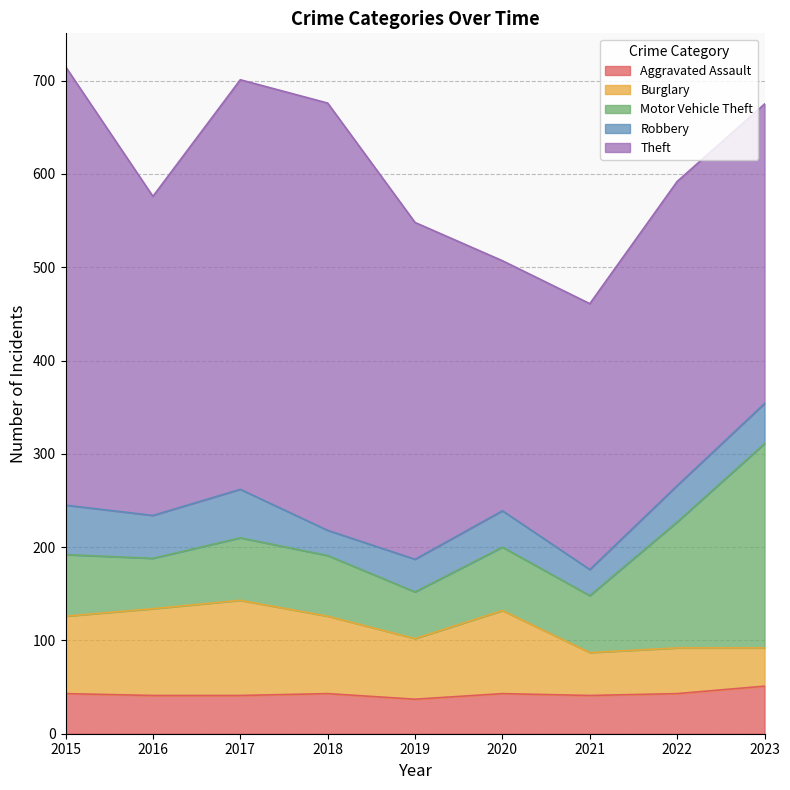

How many series are shown in this chart?

5